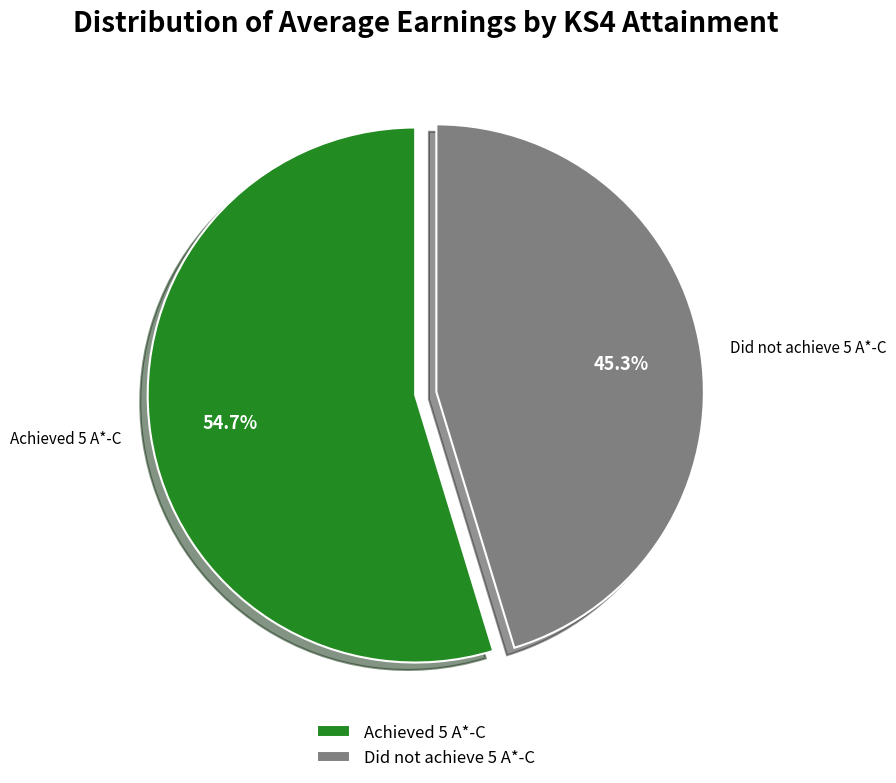

To the nearest percent, what is the average slice percentage?

50%